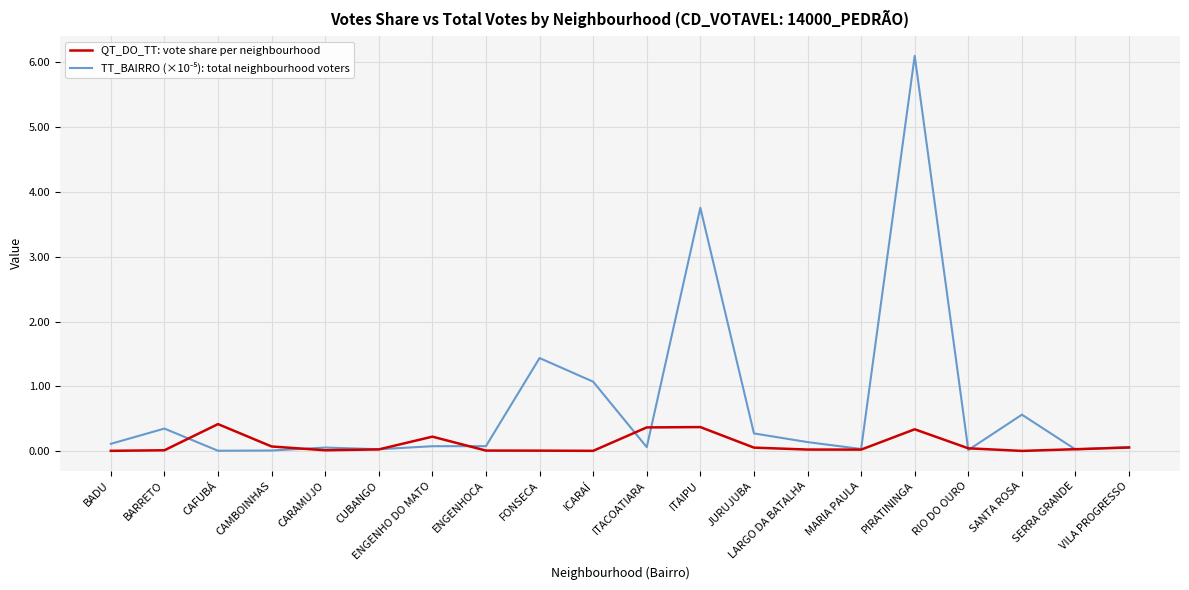

Is it true that QT_DO_TT: vote share per neighbourhood equals 0.0 at CUBANGO?

True